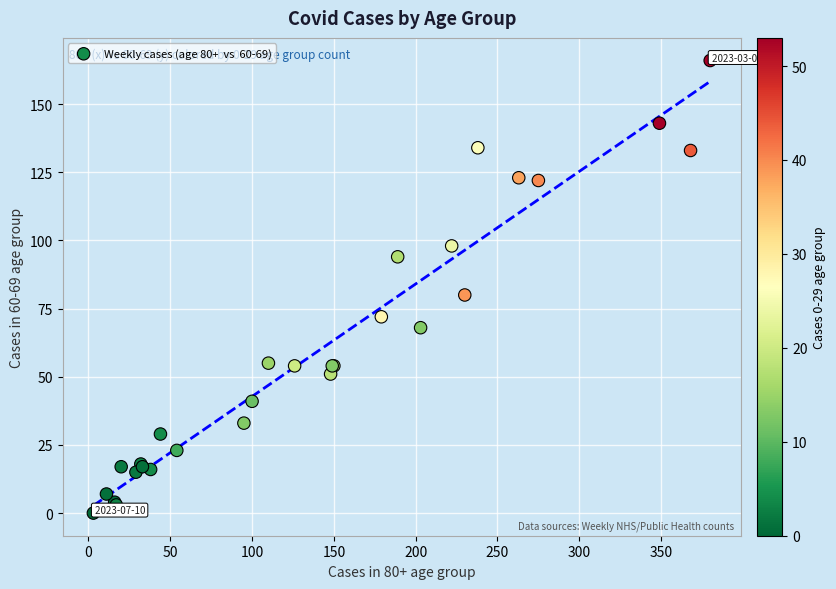

What Y value in the scatter plot is closest to 83?

80